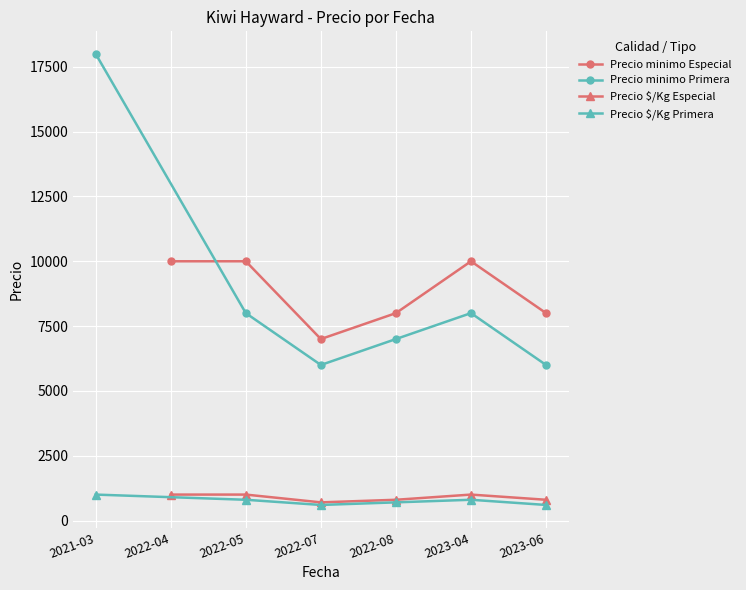

What value does the Precio minimo Especial series have at 2022-08, to the nearest 100?

8000